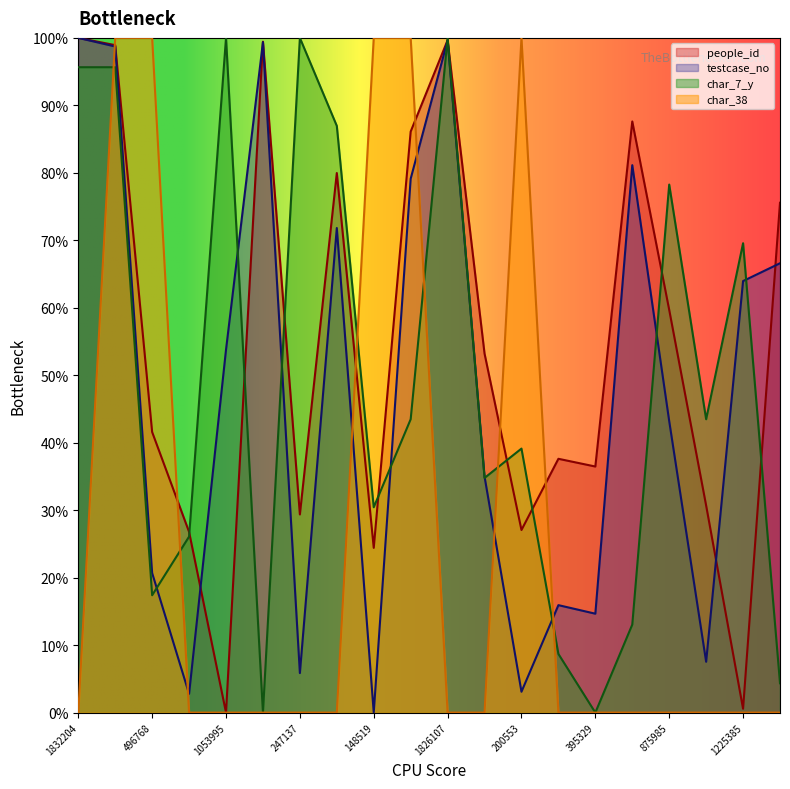

What is the difference between the char_7_y values at 1826107 and 1821457?

1.0